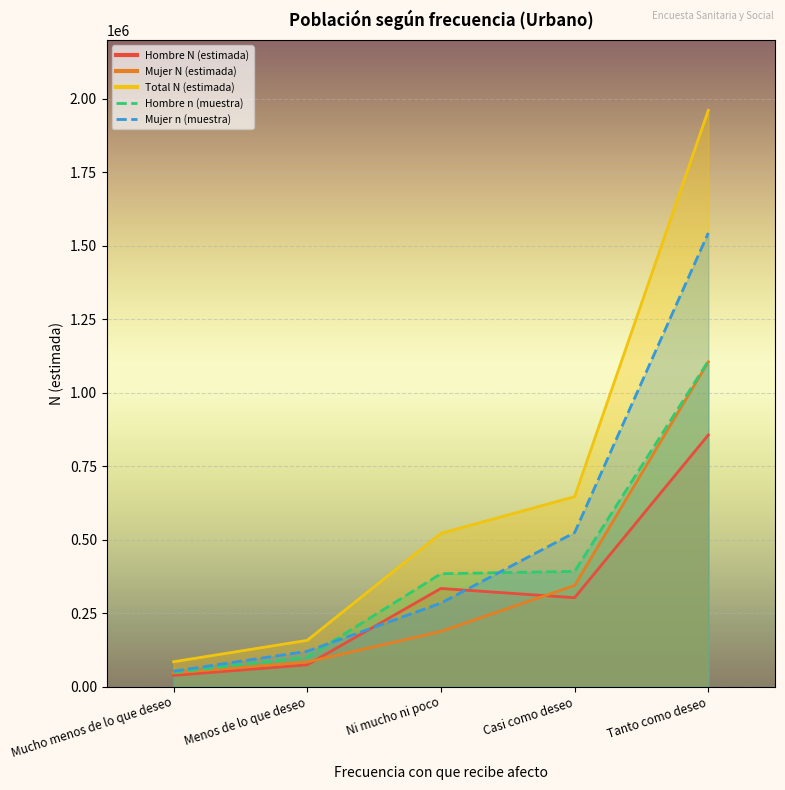

True or false: Mujer N (estimada) and Hombre n (muestra) cross at least once.

False